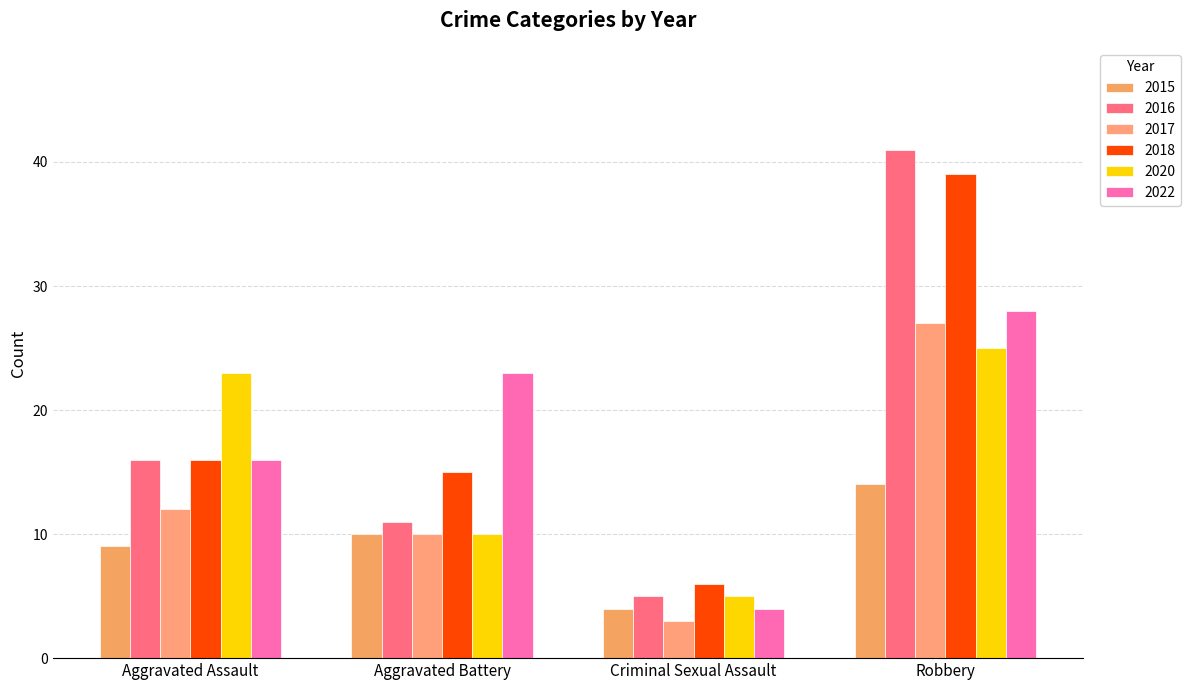

The 2015 series shows 4 at Criminal Sexual Assault. True or false?

True